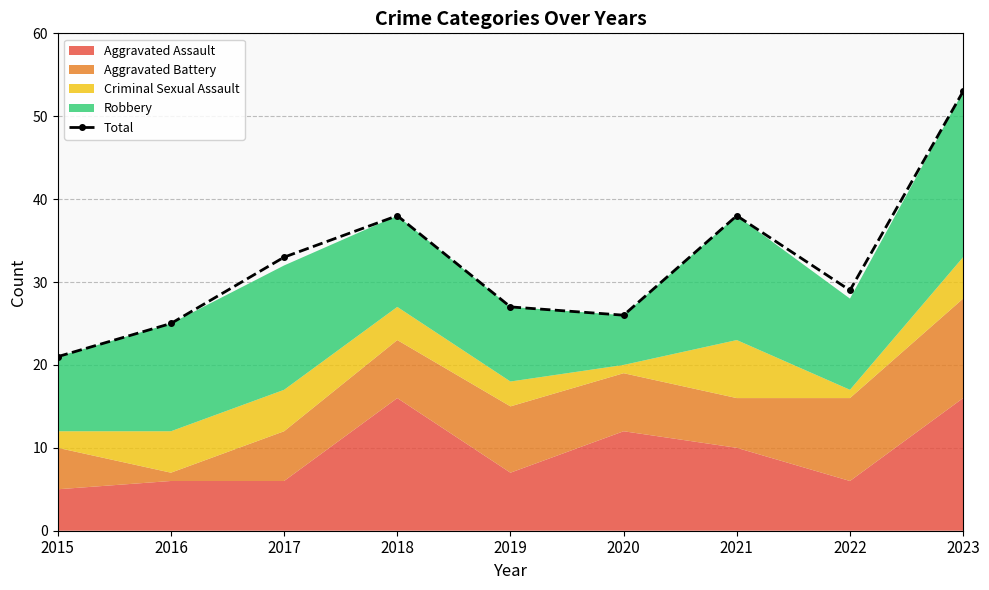

Does the chart have visible grid lines?

Yes